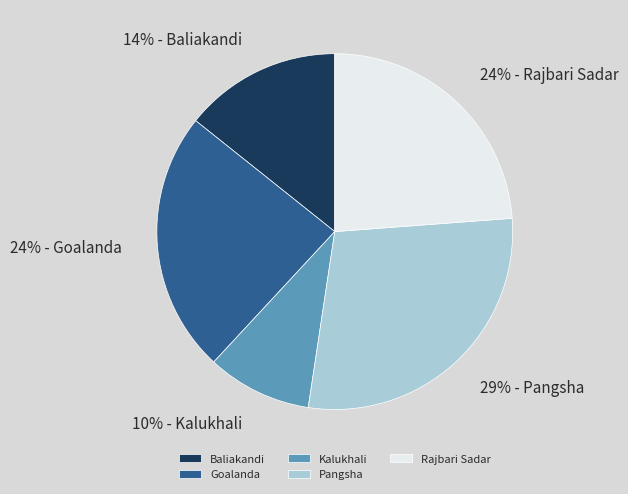

Is there a majority slice in this chart?

No